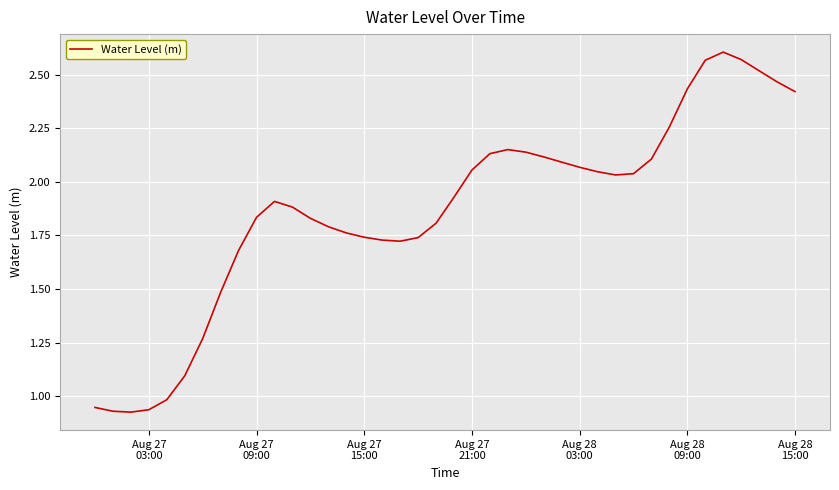

How many lines are shown in the chart?

1